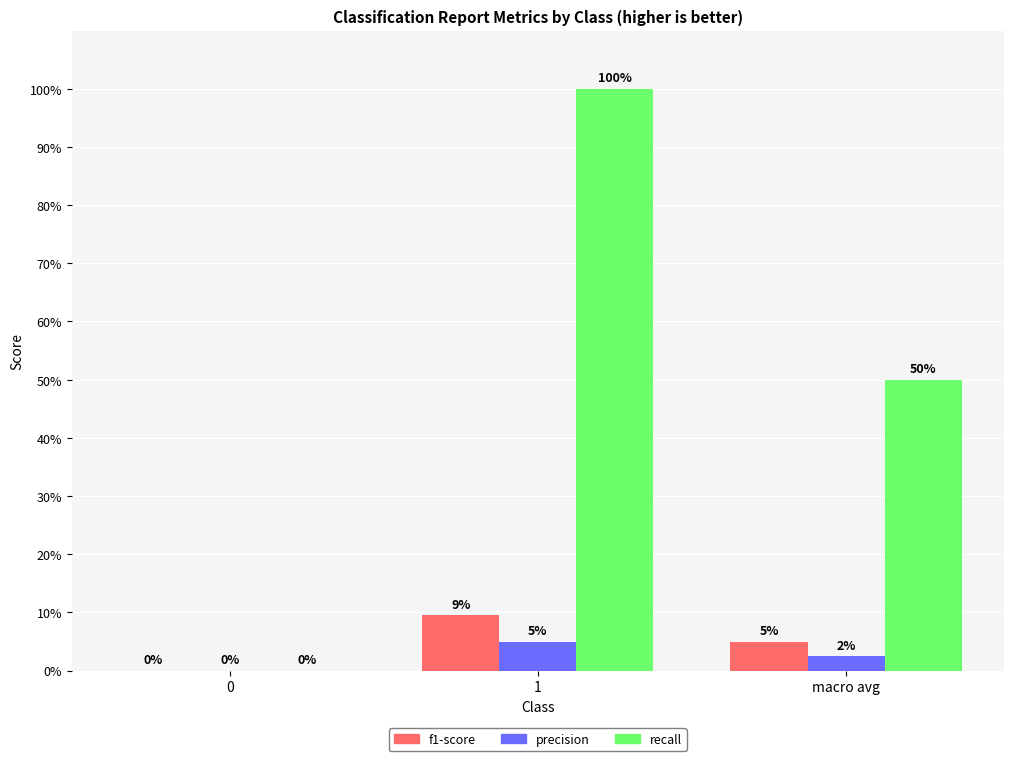

What are all the series names shown in the legend?

f1-score, precision, recall